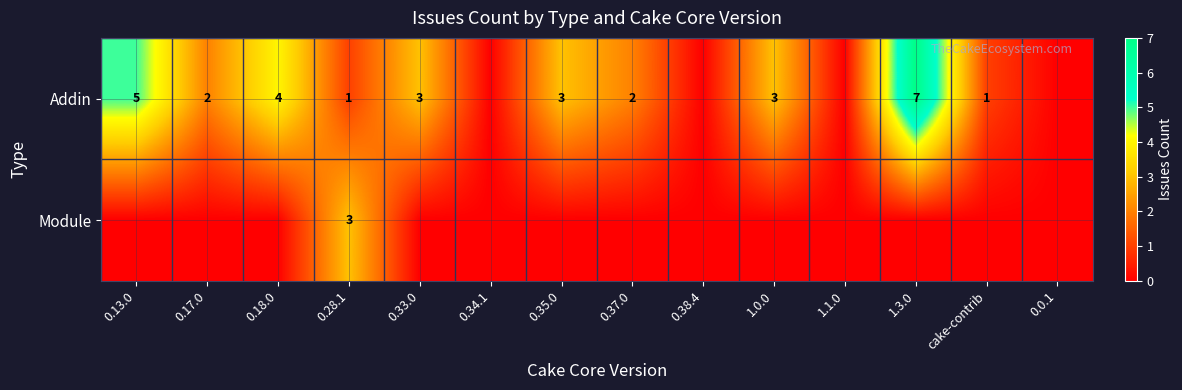

The value of Addin at 0.33.0 is 2. True or false?

False